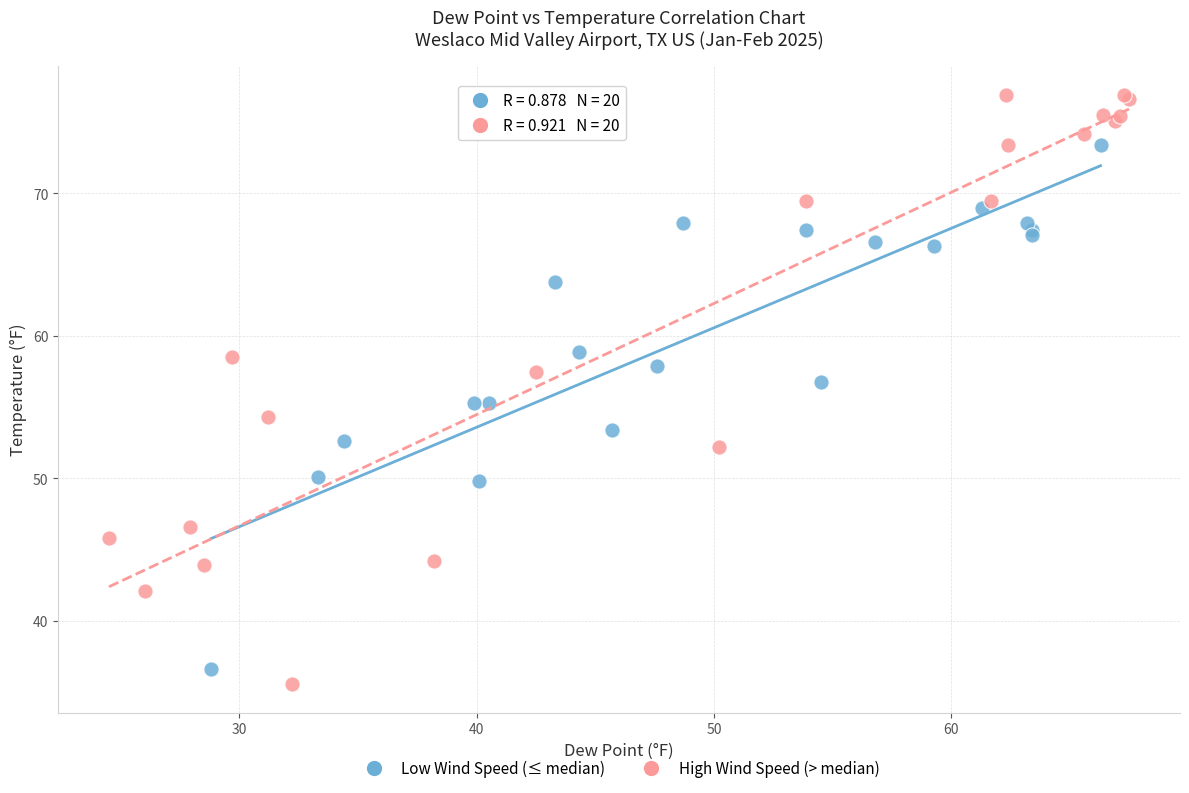

Which series has the widest spread of Y values?

High Wind Speed (> median)